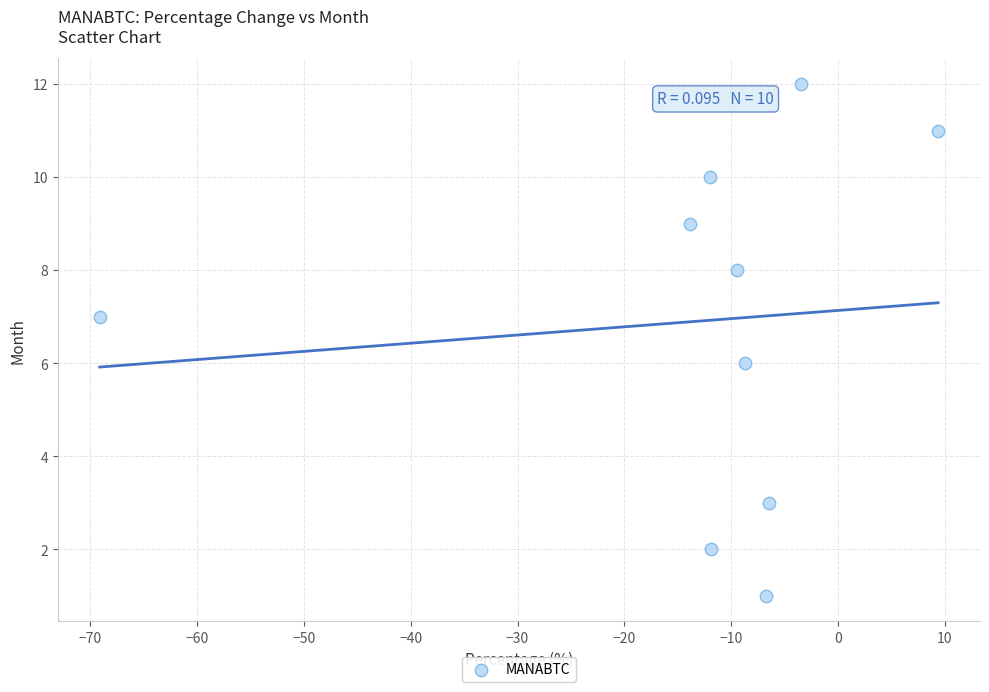

What is the average Y value?

7